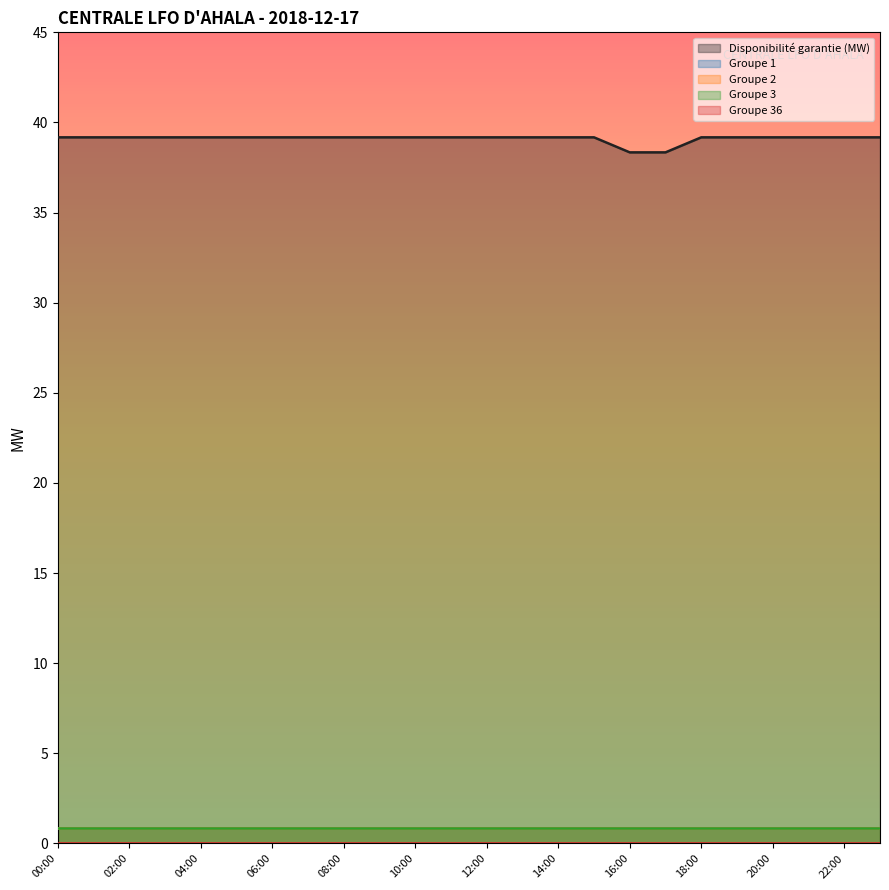

At how many categories does at least one series exceed 9?

24